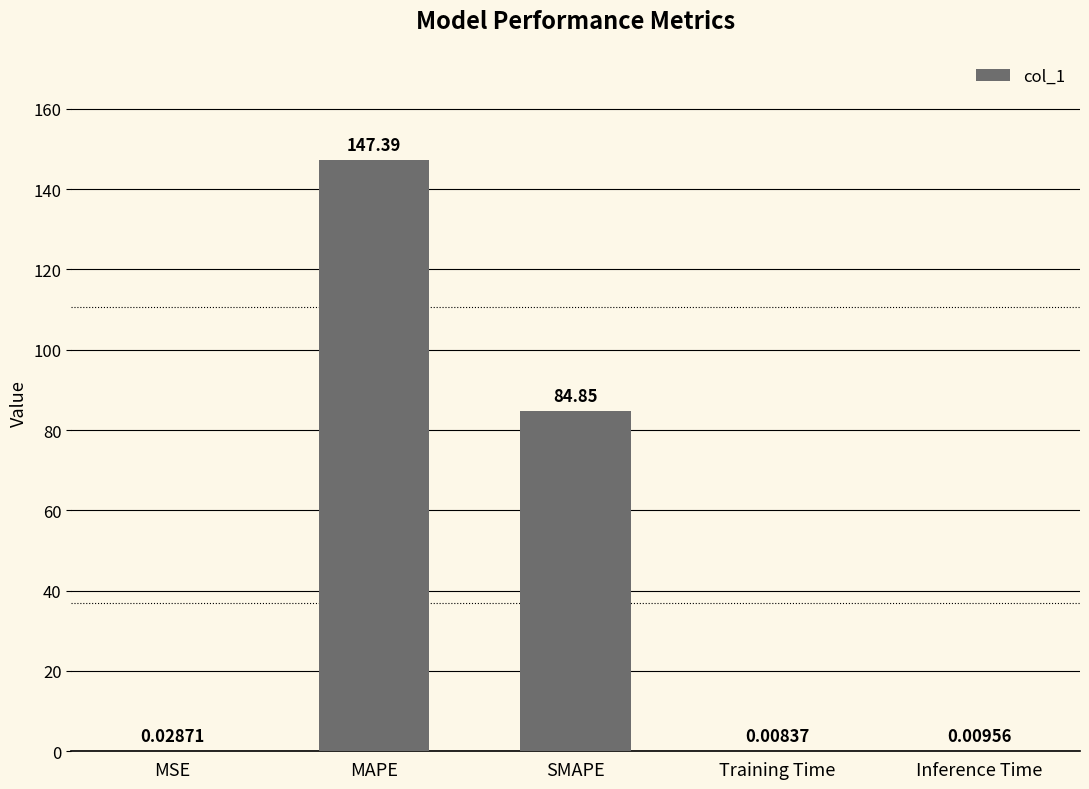

What is the change in value from MSE to SMAPE?

+84.8